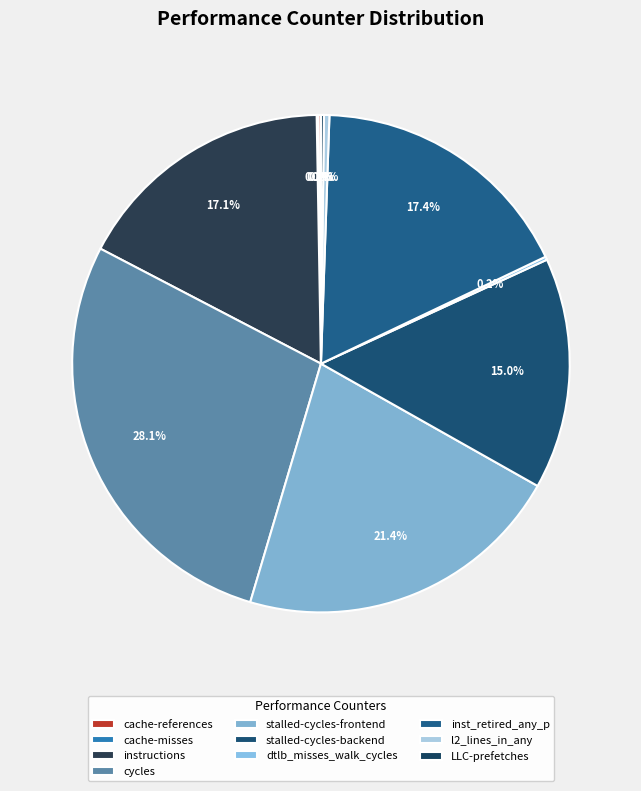

What is the largest slice in the pie chart?

cycles